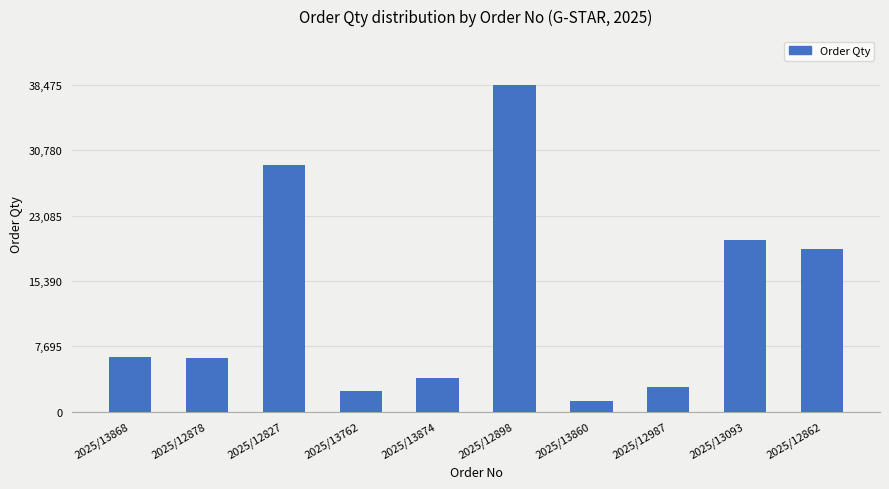

What is the difference between the maximum and minimum values?

37275